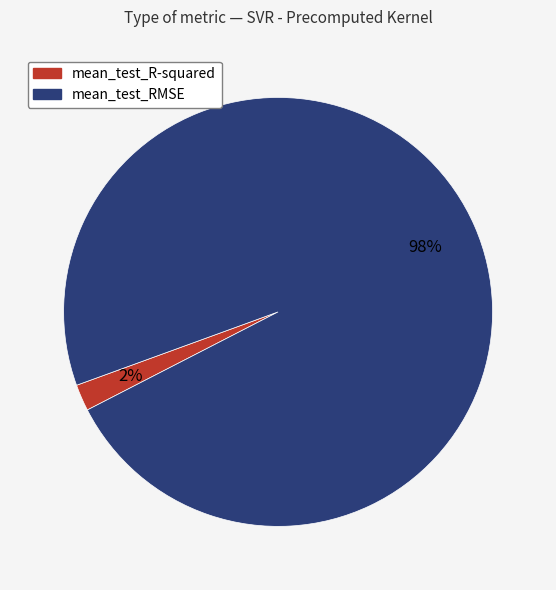

Which slice is the largest?

mean_test_RMSE